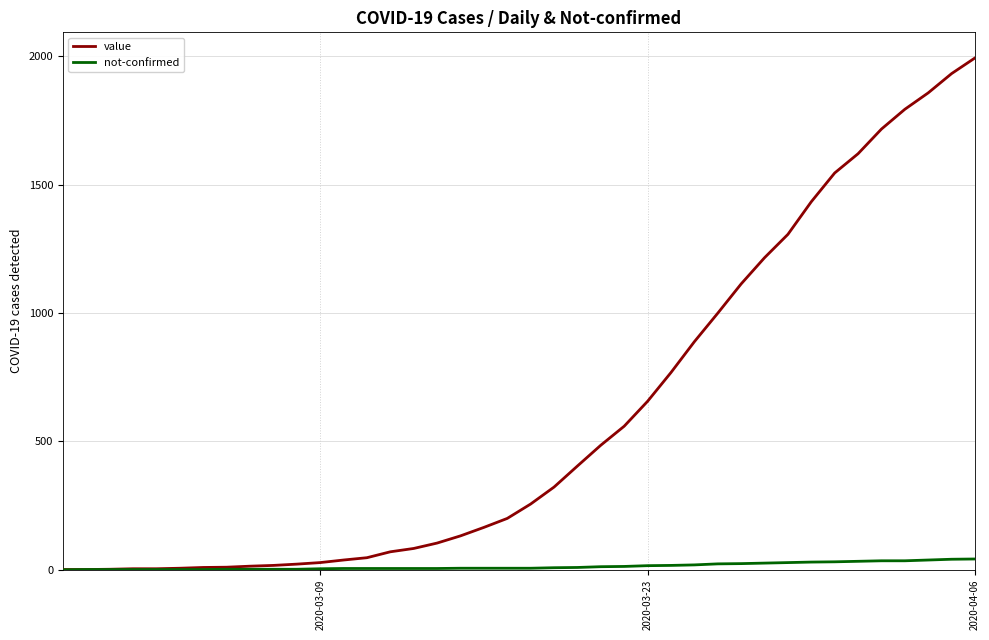

List the series in order of their overall mean, highest first.

value, not-confirmed